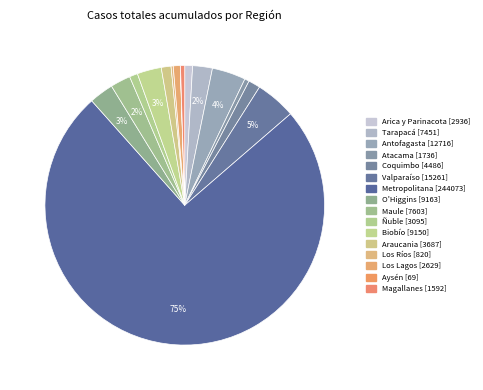

To the nearest percent, what portion does Ñuble represent?

1%